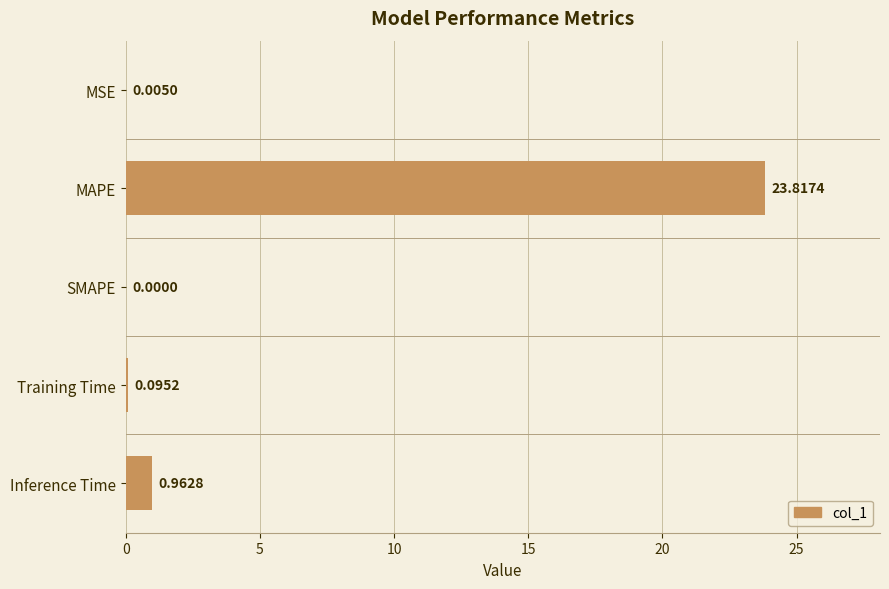

At which label is the value closest to 11?

Inference Time